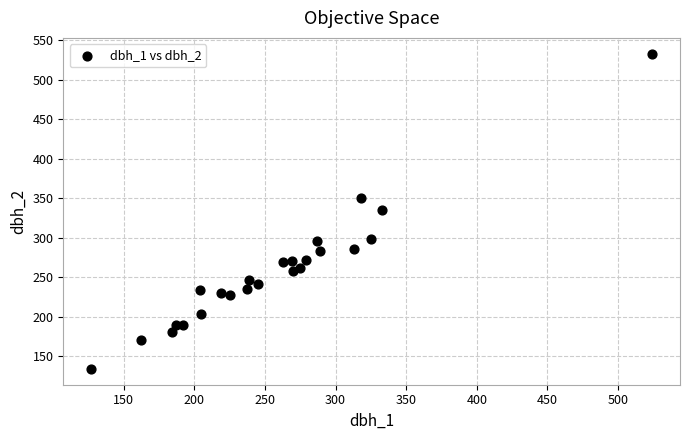

What is the range of X values (max minus min)?

397